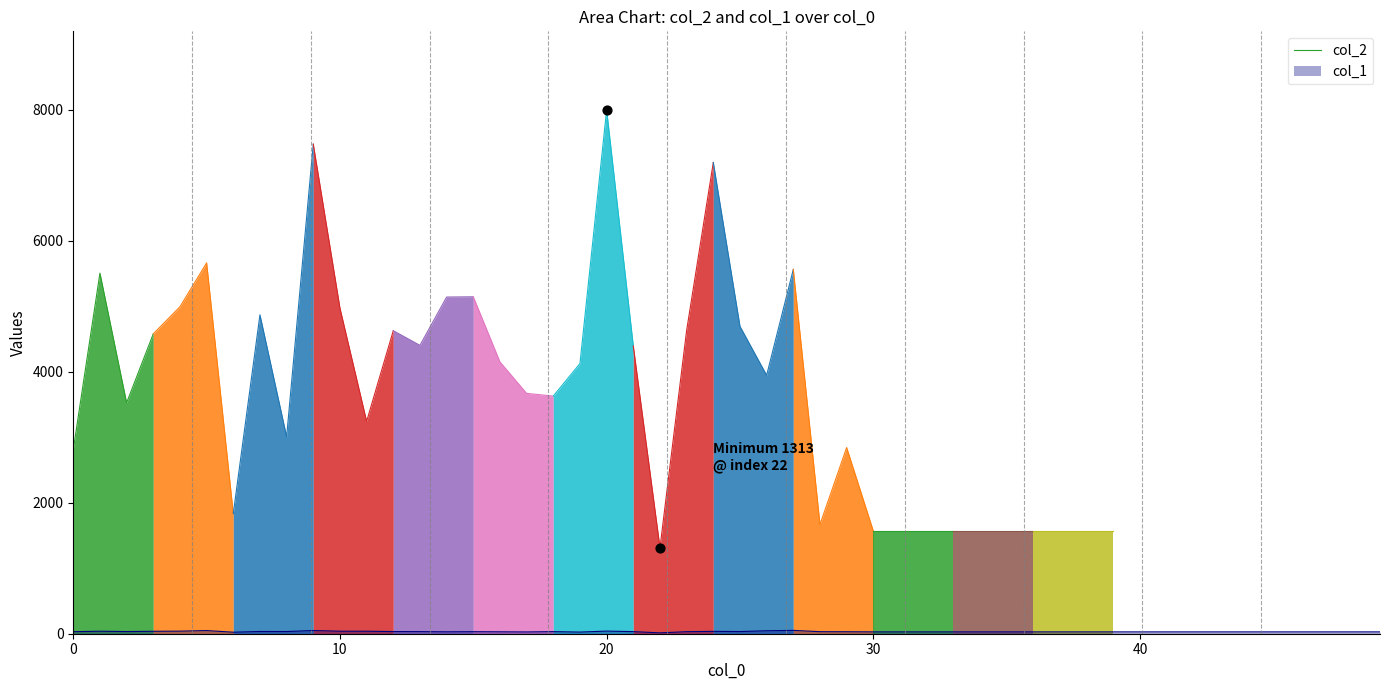

True or false: col_2 has more than 1 interior local peaks.

False